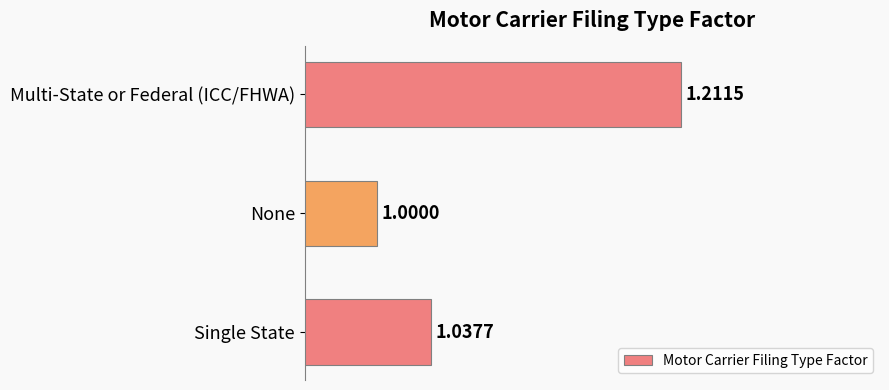

Are the bars horizontal?

Yes